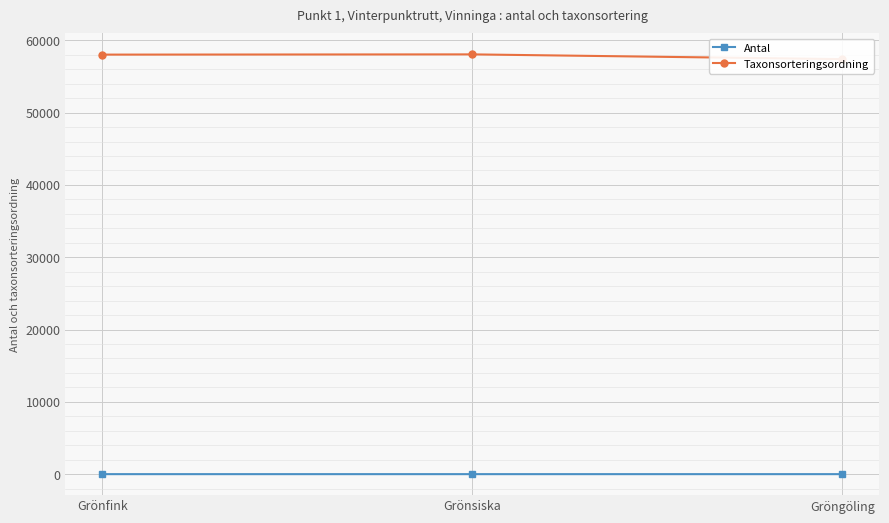

True or false: Taxonsorteringsordning has a value of 57393 at Gröngöling.

True